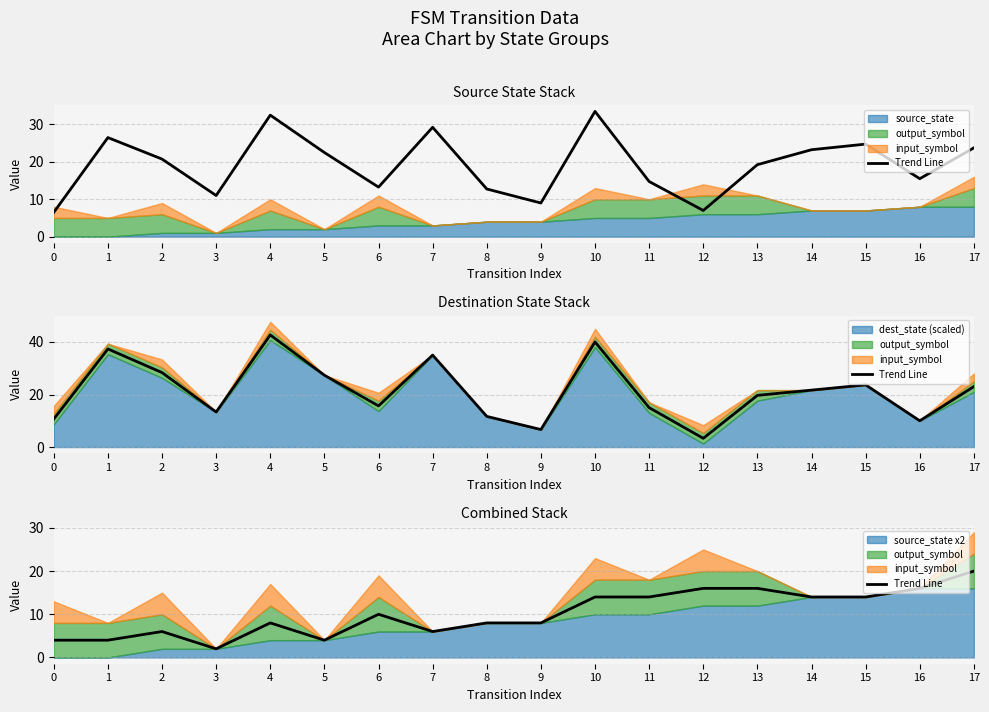

True or false: there are more than 0 points higher than both neighbors.

True